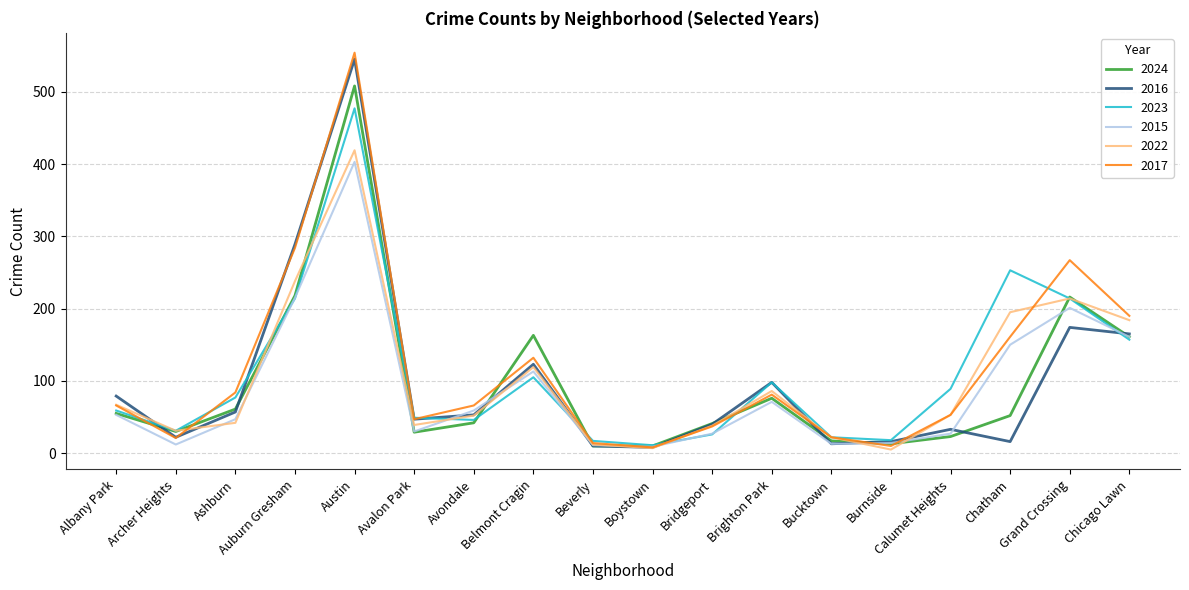

Which category has the highest value in the 2016 series?

Austin